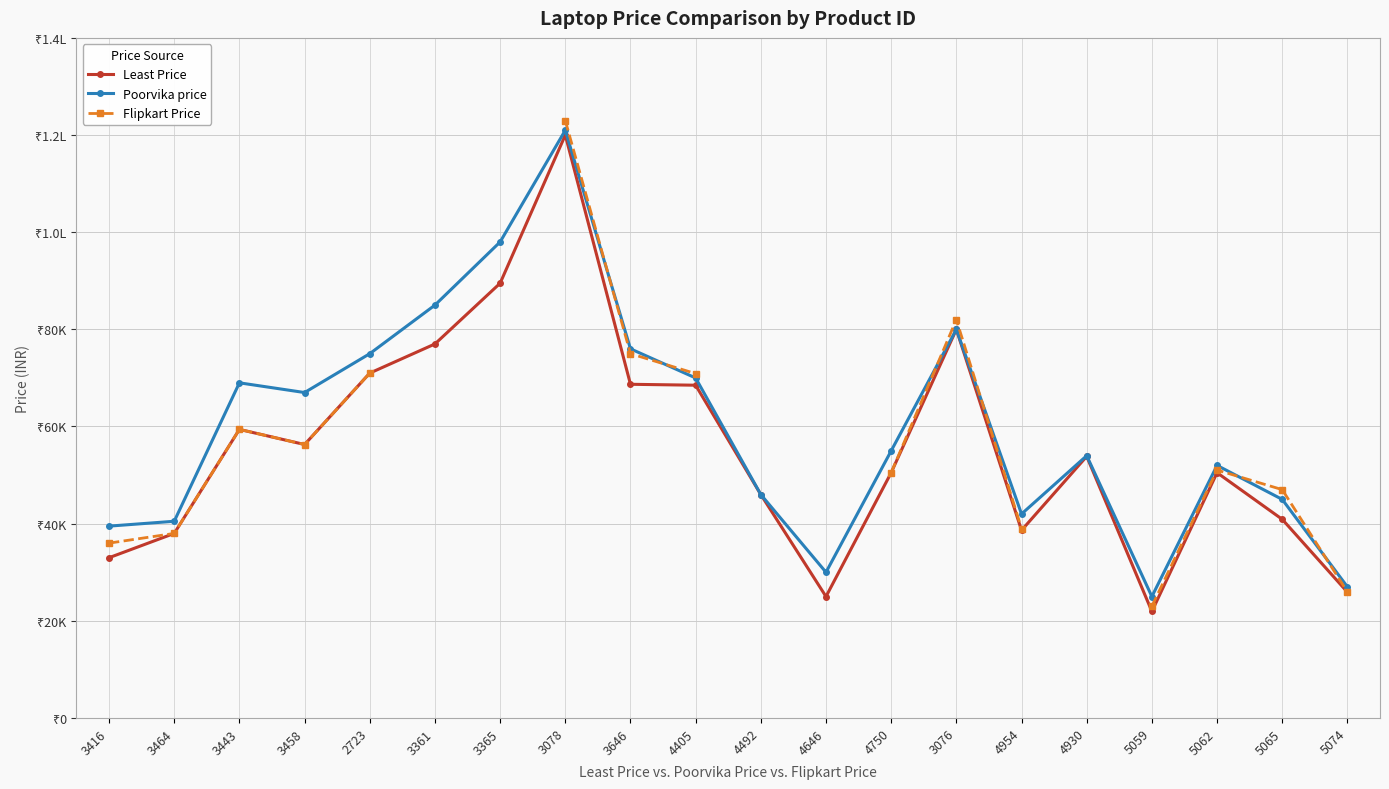

Does the chart display data point markers on the line(s)?

Yes